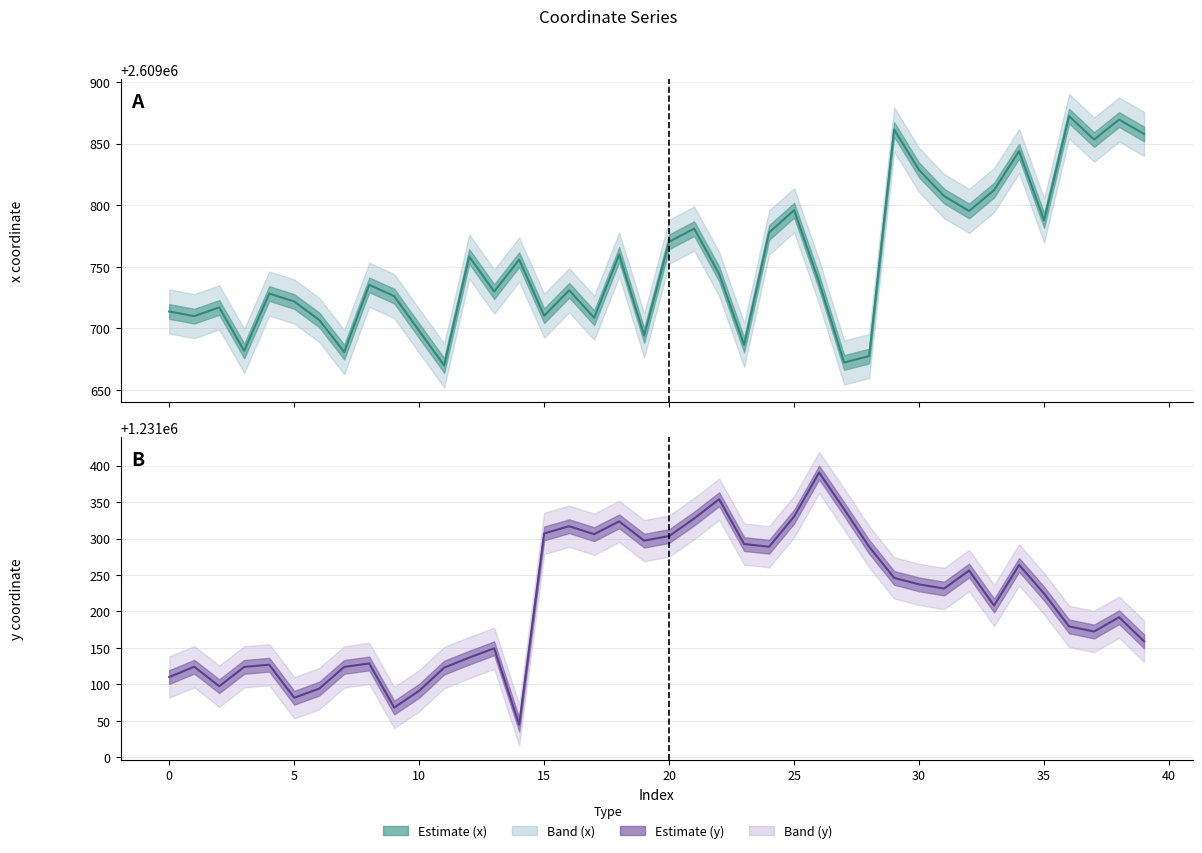

List the series in order of their peak value, highest first.

x coordinate, y coordinate